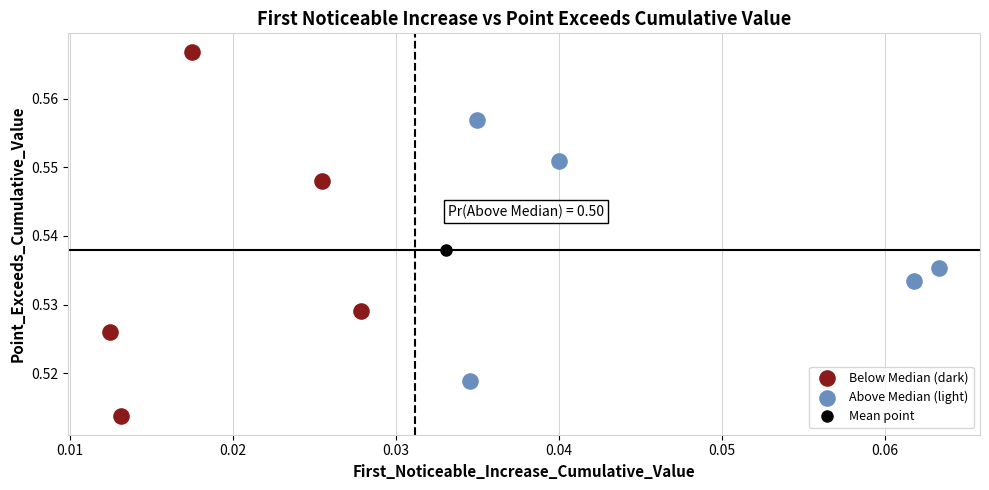

Which series contains the highest Y value?

Below Median (dark)